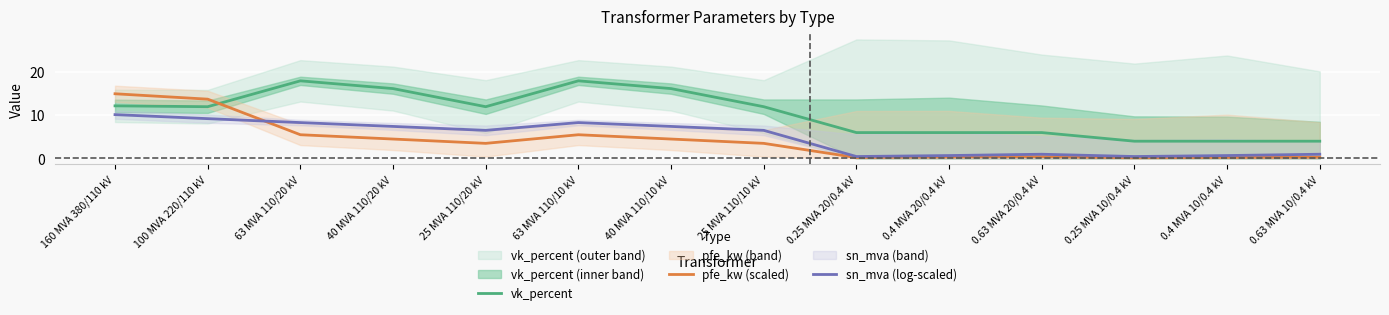

The value of sn_mva (log-scaled) at 0.25 MVA 10/0.4 kV is 0.7. True or false?

False